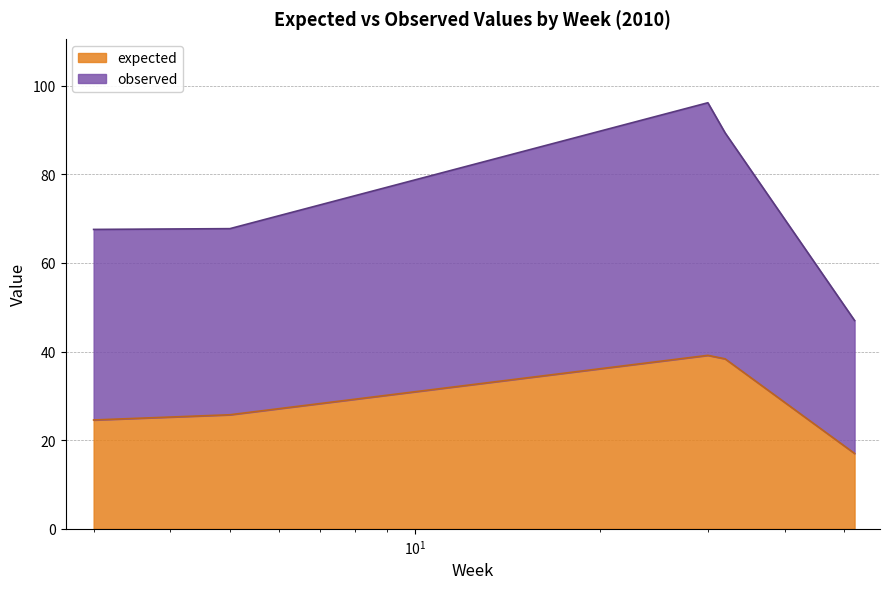

True or false: observed and expected intersect in this chart.

False